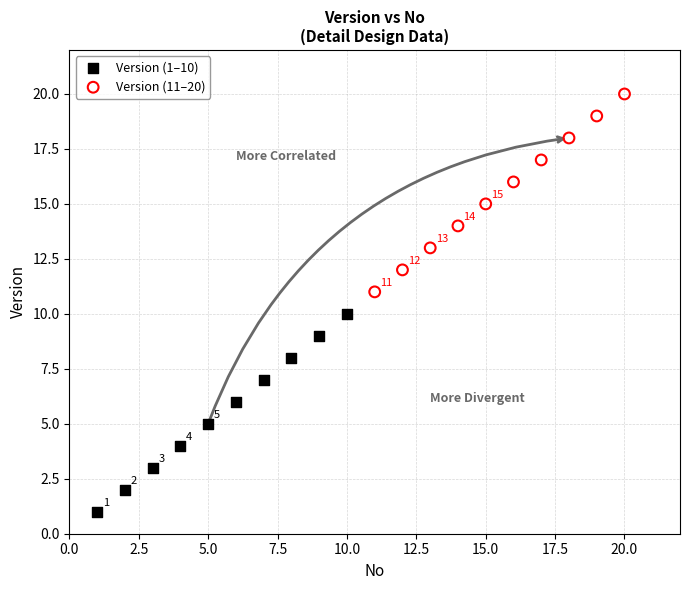

Which series contains the highest Y value?

Version (11–20)